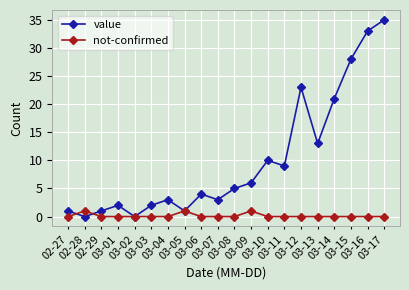

True or false: not-confirmed has more than 1 points higher than both neighbors.

True